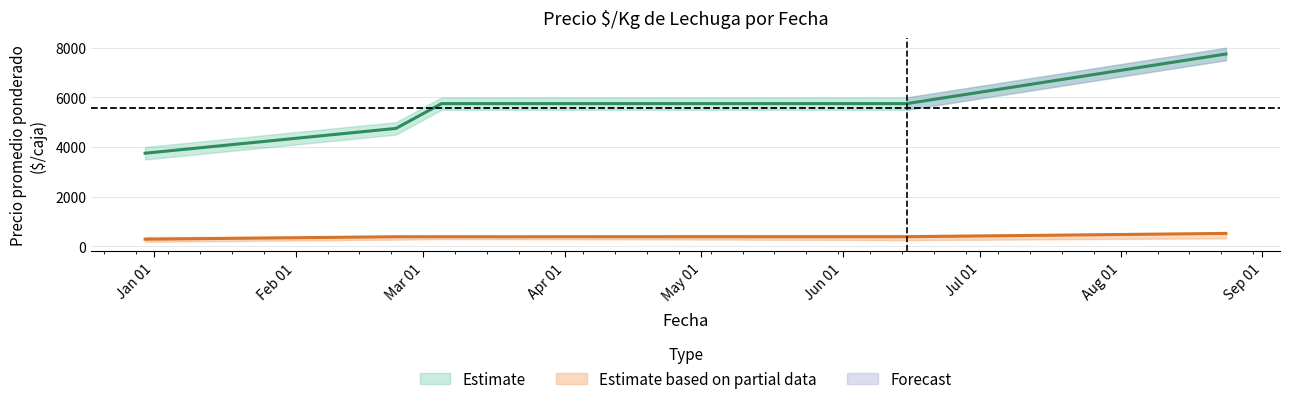

What is the greatest value displayed?

8000